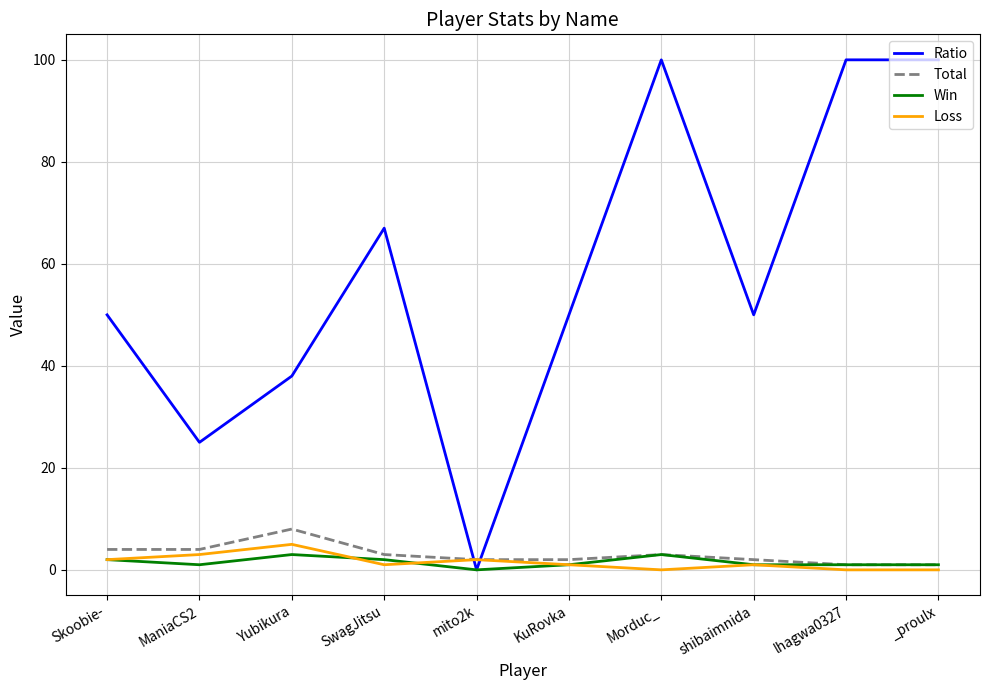

Between mito2k and lhagwa0327, which series saw the biggest shift?

Ratio